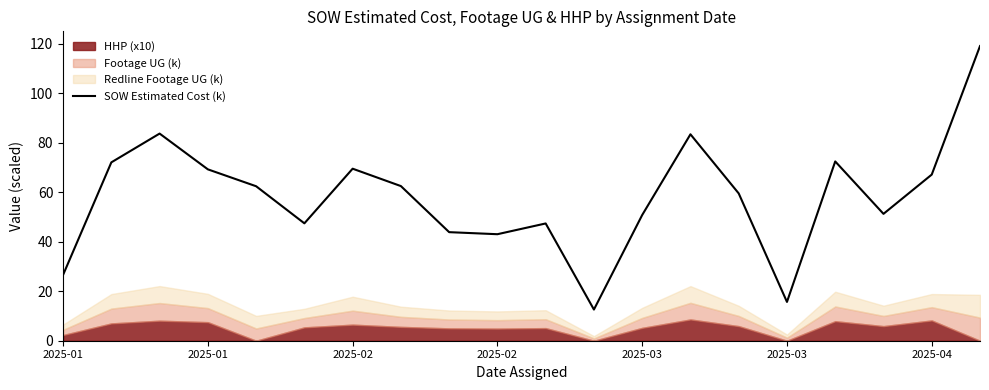

Reading left to right, list all the values displayed in this chart.

26.6	72.1	83.8	69.3	62.5	47.5	69.6	62.5	43.9	43.1	47.4	12.6	50.8	83.5	59.6	15.7	72.5	51.3	67.2	119.1